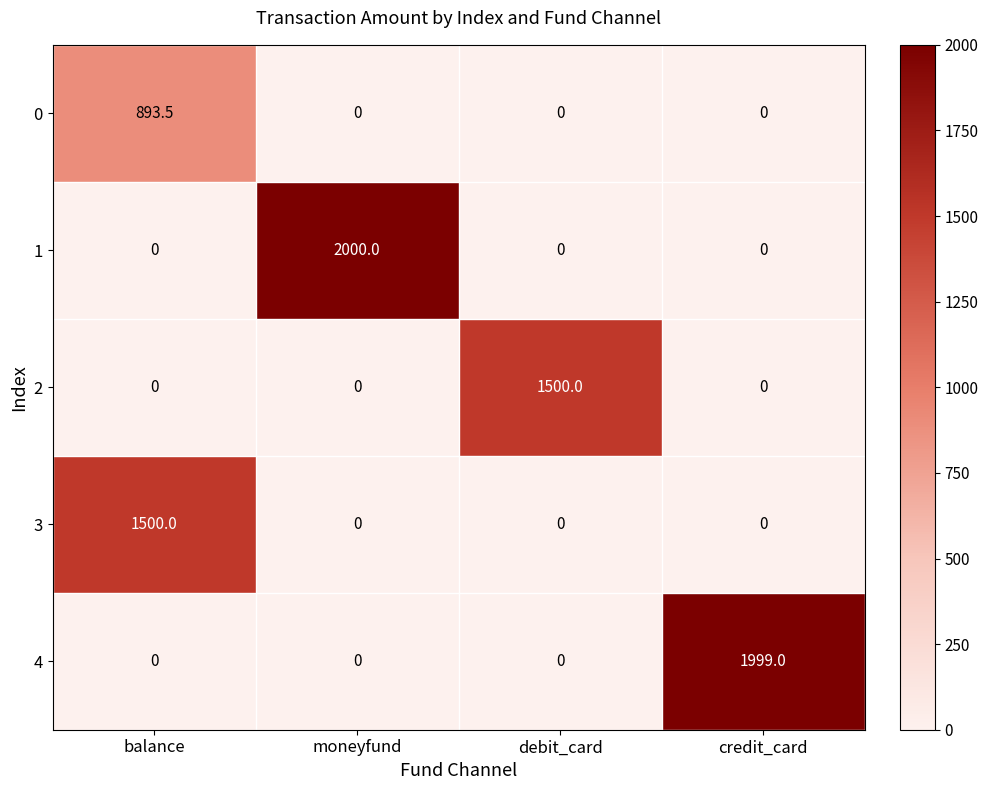

Between debit_card and credit_card, which series saw the biggest shift?

4